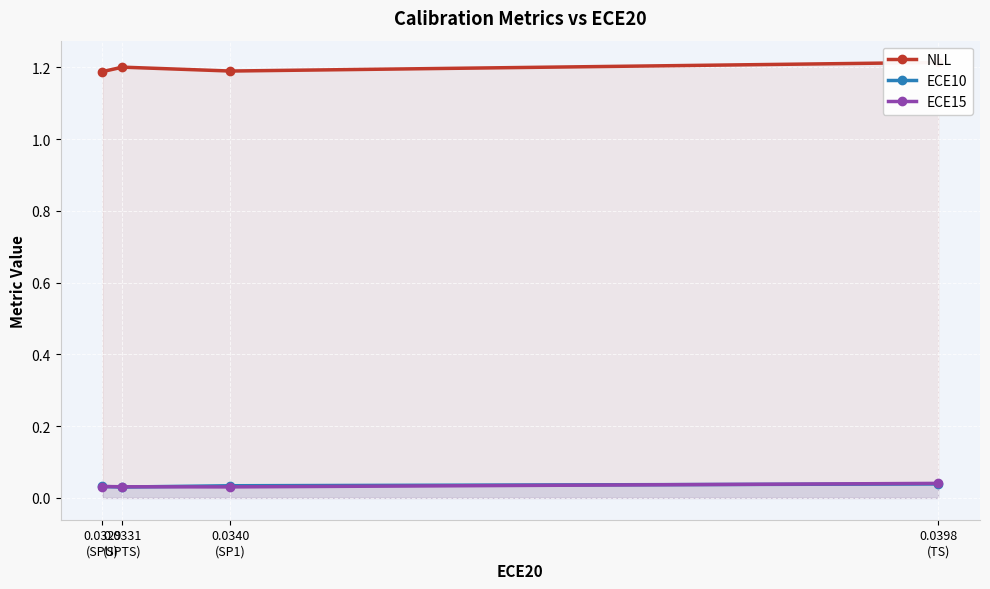

The ECE10 series shows 0.0 at 0.0329
(SPU). True or false?

False